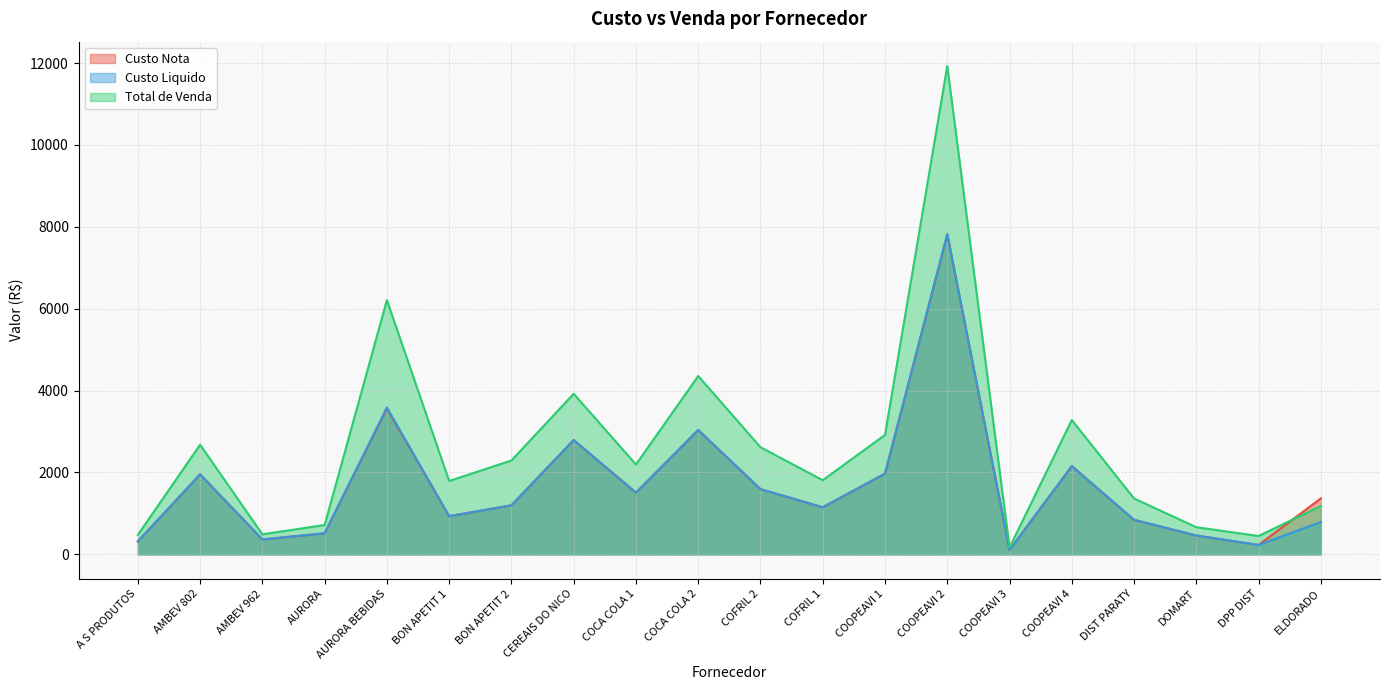

How many data points in Total de Venda are less than 2194?

10